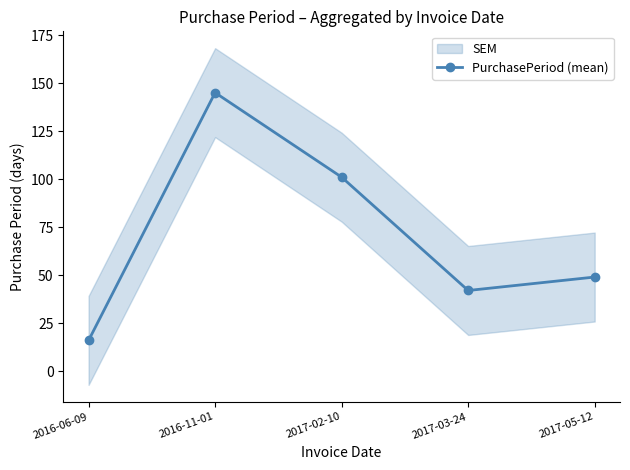

True or false: the data shows 49 at 2017-05-12.

True